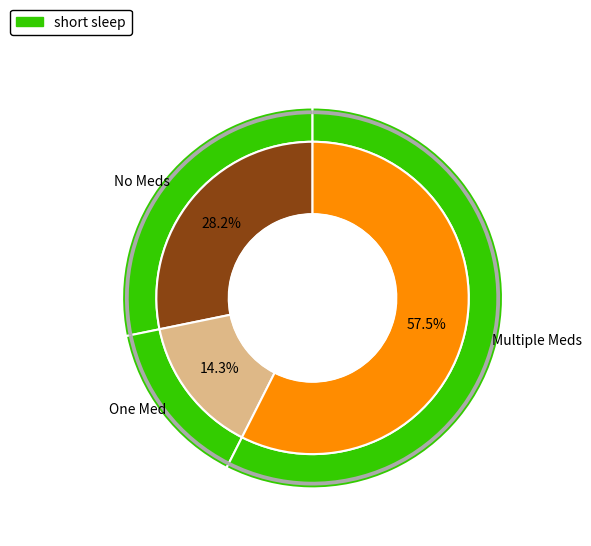

Is it true that 5 is 15% of the pie?

False